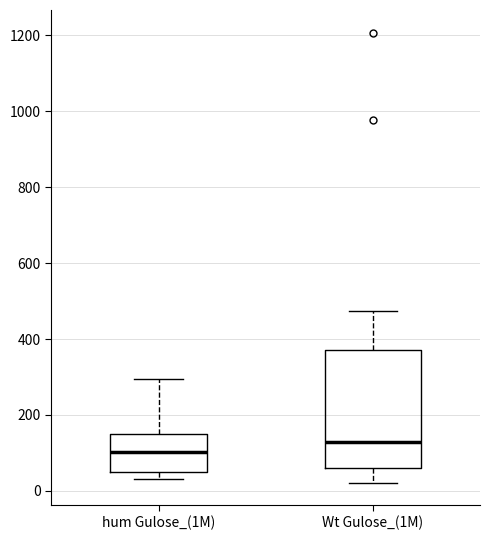

Which box has the highest median line?

Wt Gulose_(1M)